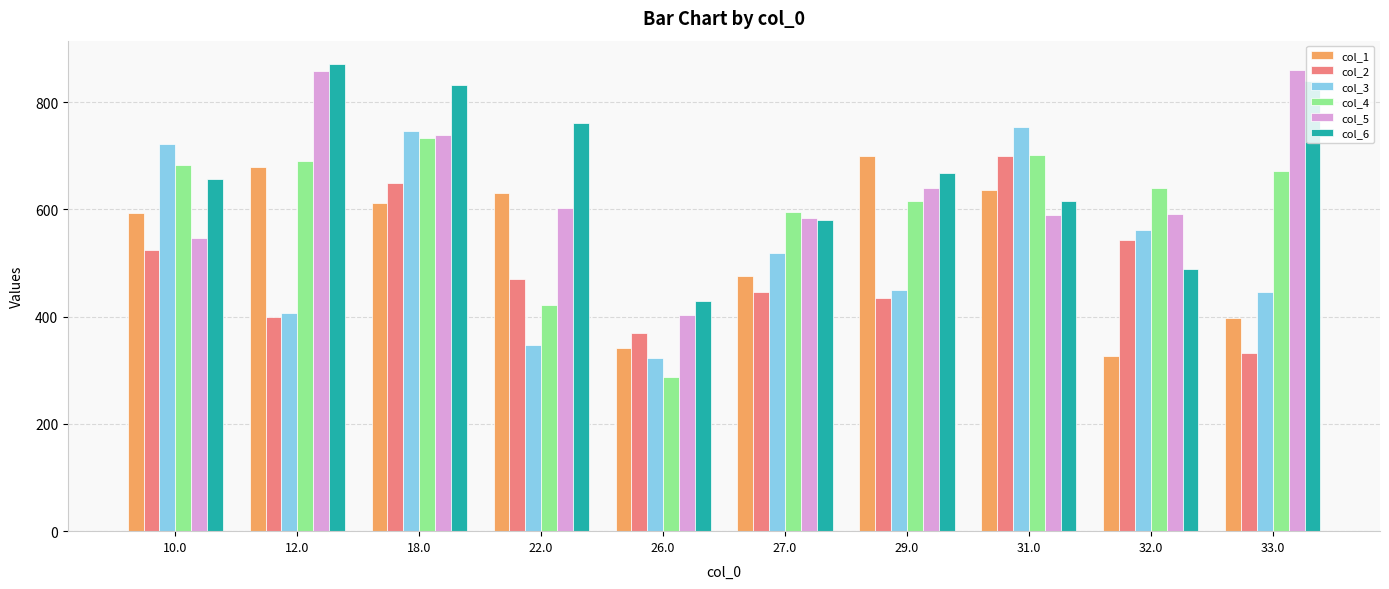

What is the difference between the maximum and minimum values in the col_1 series?

372.9